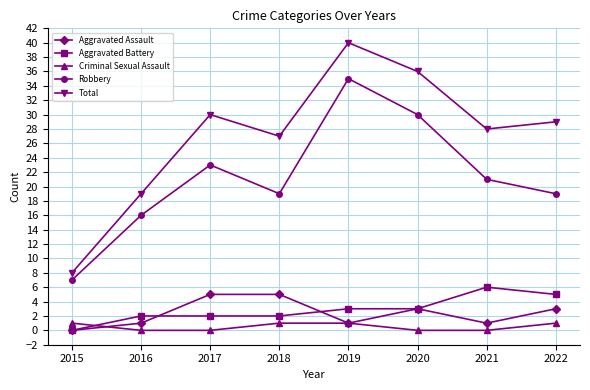

Is it true that Aggravated Battery equals 6 at 2021?

True